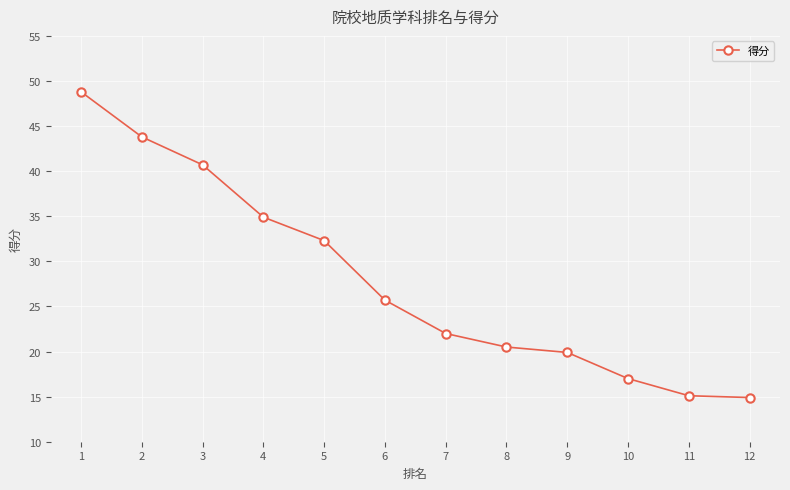

Reading left to right, extract all data points from this chart.

48.8	43.8	40.7	34.9	32.3	25.7	22.0	20.5	19.9	17.0	15.1	14.9